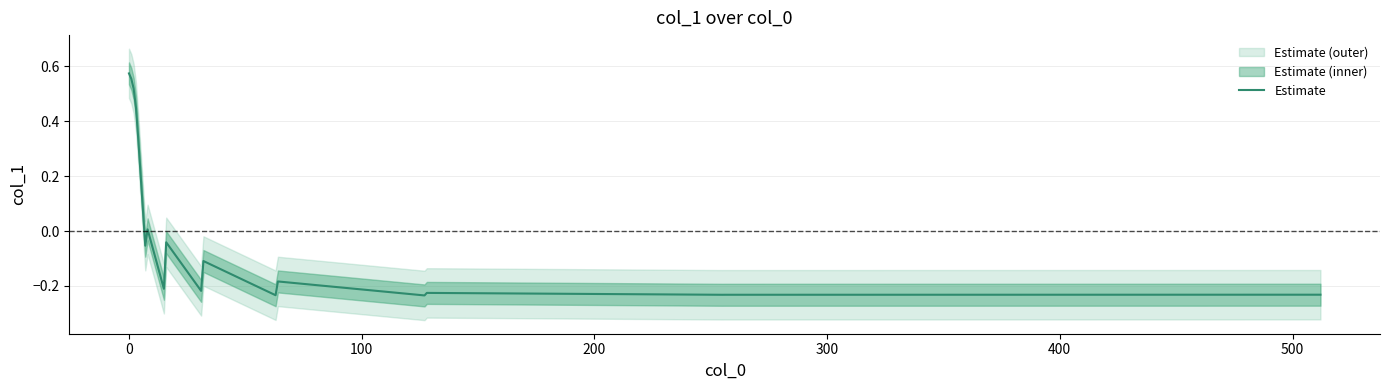

How many points are higher than both their immediate neighbors (excluding endpoints)?

6